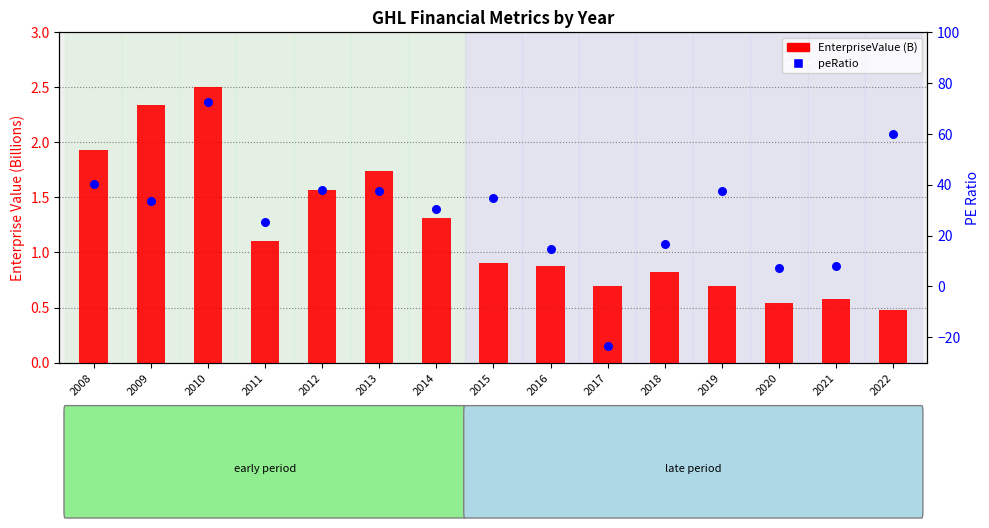

At how many categories does at least one series exceed 66?

1